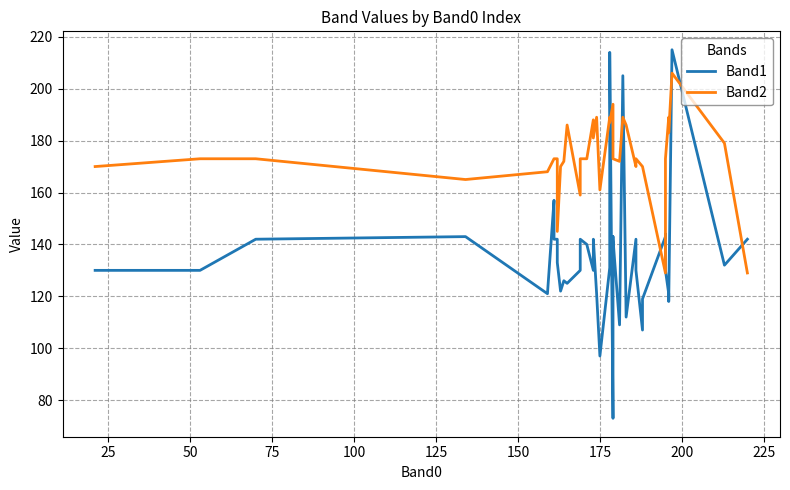

Reading right to left, extract all data points from this chart.

Band1: 142	132	215	118	121	130	144	143	119	107	130	142	112	205	109	142	143	107	73	214	131	97	121	142	130	140	142	130	125	126	122	133	142	142	157	121	143	142	130	130
Band2: 129	179	206	183	189	173	170	129	170	170	173	170	186	189	172	173	182	186	194	187	189	161	189	181	188	173	173	159	186	172	170	145	173	173	173	168	165	173	173	170